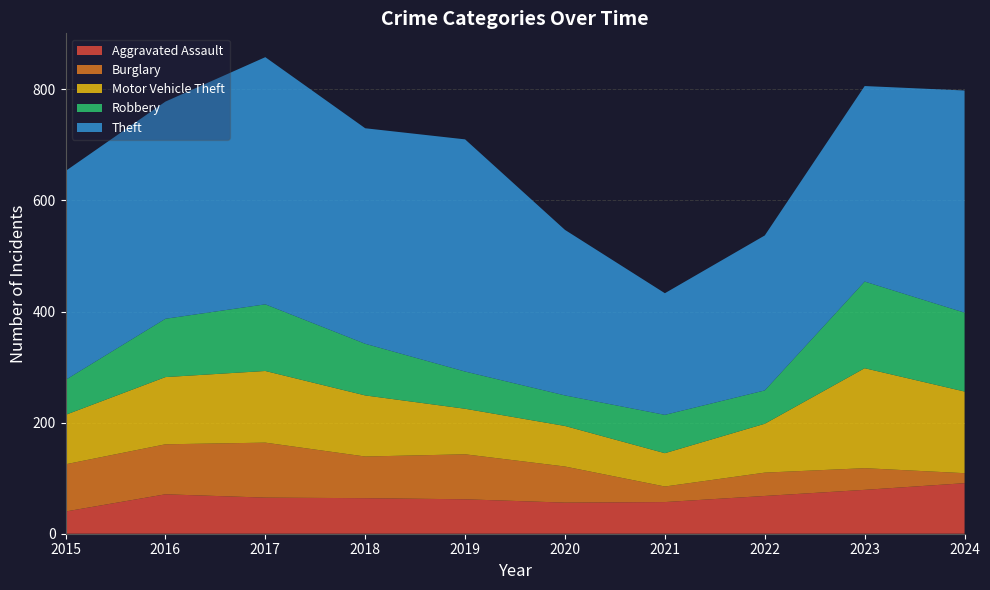

Reading right to left, transcribe all the data shown in this chart.

Aggravated Assault: 2024=91	2023=79	2022=68	2021=57	2020=56	2019=62	2018=64	2017=65	2016=71	2015=40
Burglary: 2024=18	2023=39	2022=42	2021=28	2020=65	2019=81	2018=75	2017=99	2016=90	2015=85
Motor Vehicle Theft: 2024=147	2023=180	2022=88	2021=60	2020=73	2019=82	2018=110	2017=129	2016=121	2015=89
Robbery: 2024=142	2023=156	2022=60	2021=69	2020=55	2019=67	2018=93	2017=120	2016=105	2015=63
Theft: 2024=400	2023=352	2022=279	2021=219	2020=298	2019=418	2018=388	2017=445	2016=391	2015=376